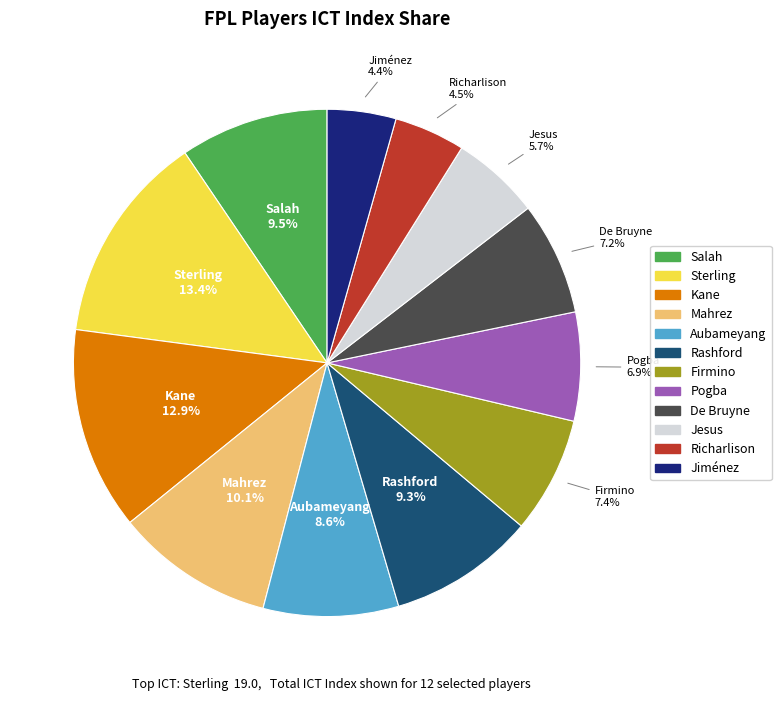

Does any single category account for the majority?

No